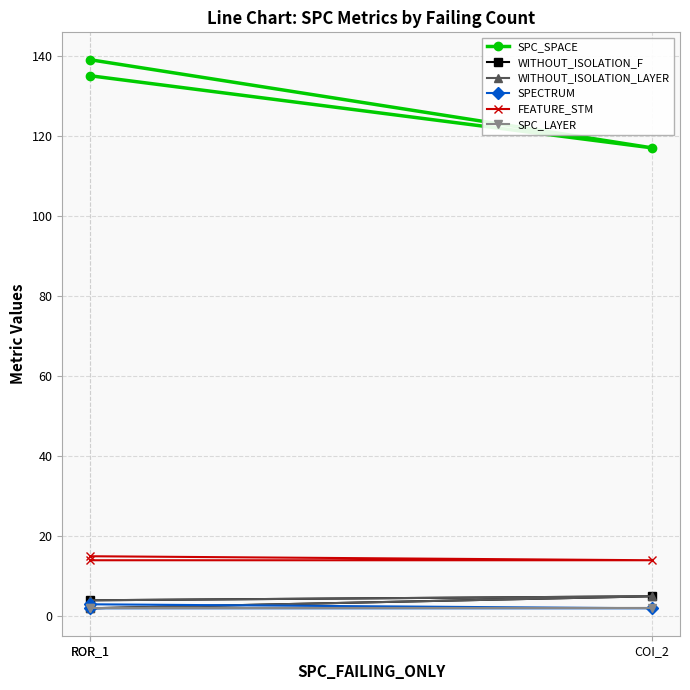

Between ROR_1 and COI_2, which series saw the biggest shift?

SPC_SPACE